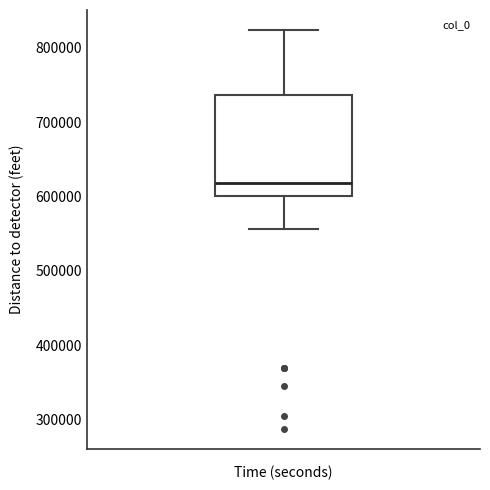

Read this box plot against the y-axis: the position of the median line, the range covered by the box, and the ends of both whiskers. The values are not printed on the chart, so give them approximately, as read against the axis.

median 620000, box 600000 to 740000, whiskers 560000 to 820000